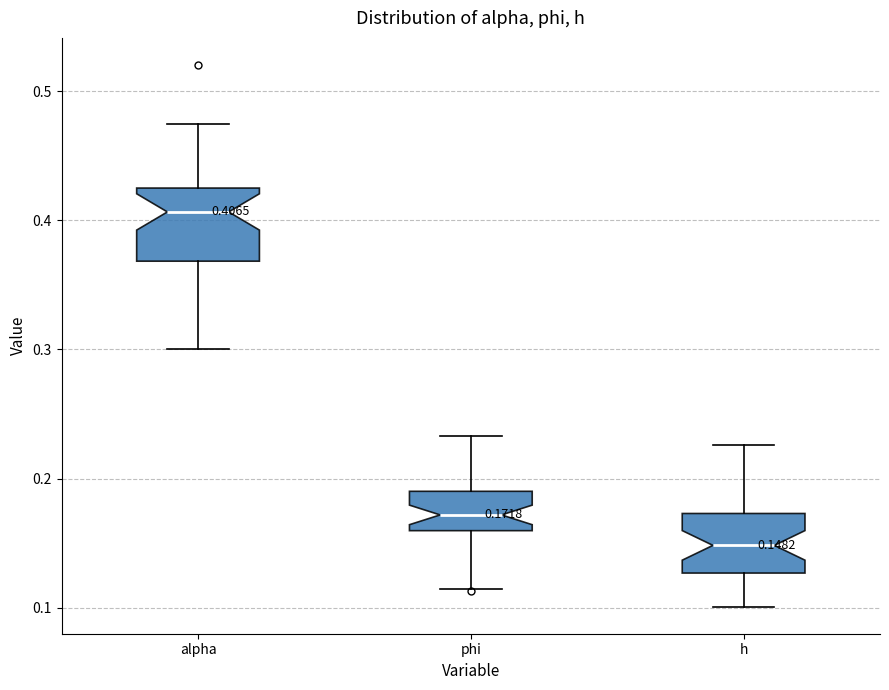

Which box is the tallest, from its lower edge to its upper edge?

alpha